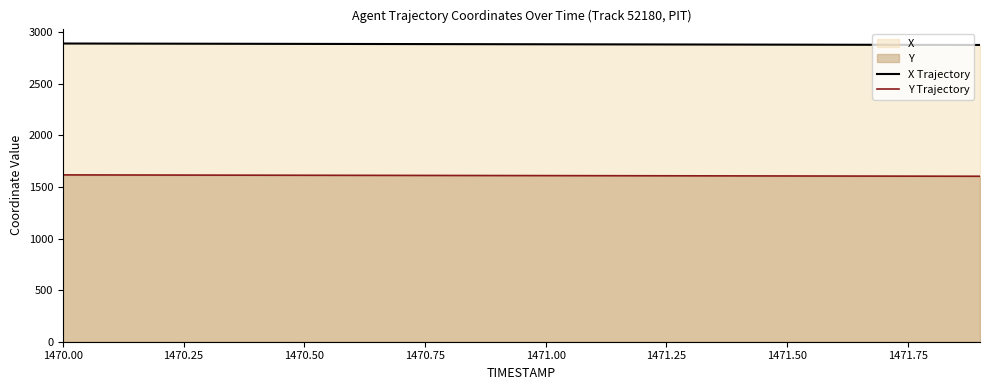

True or false: Y Trajectory has a value of 414.3 at 1470.00.

False